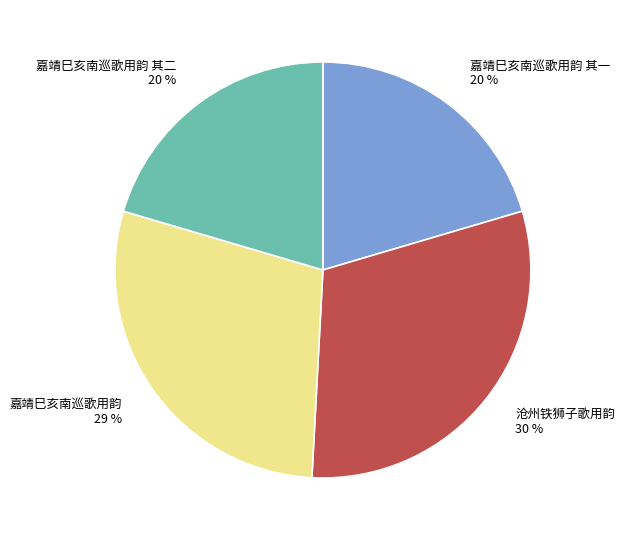

Is the sum of 嘉靖巳亥南巡歌用韵 其二 and 嘉靖巳亥南巡歌用韵 greater than half?

No